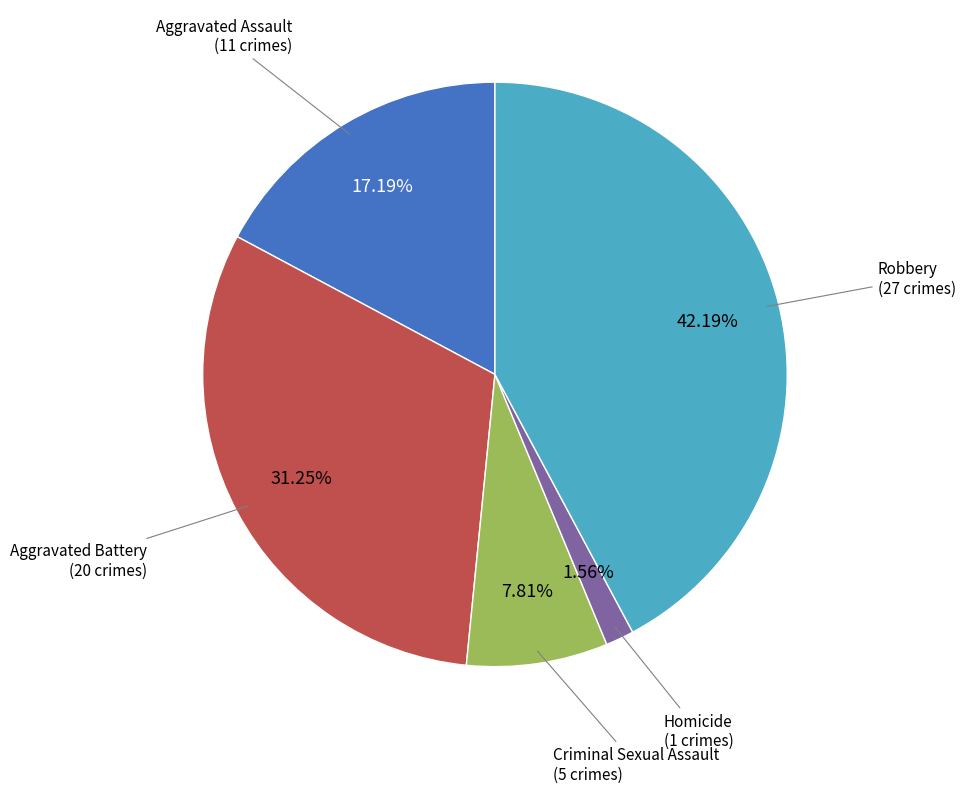

Is there a majority slice in this chart?

No